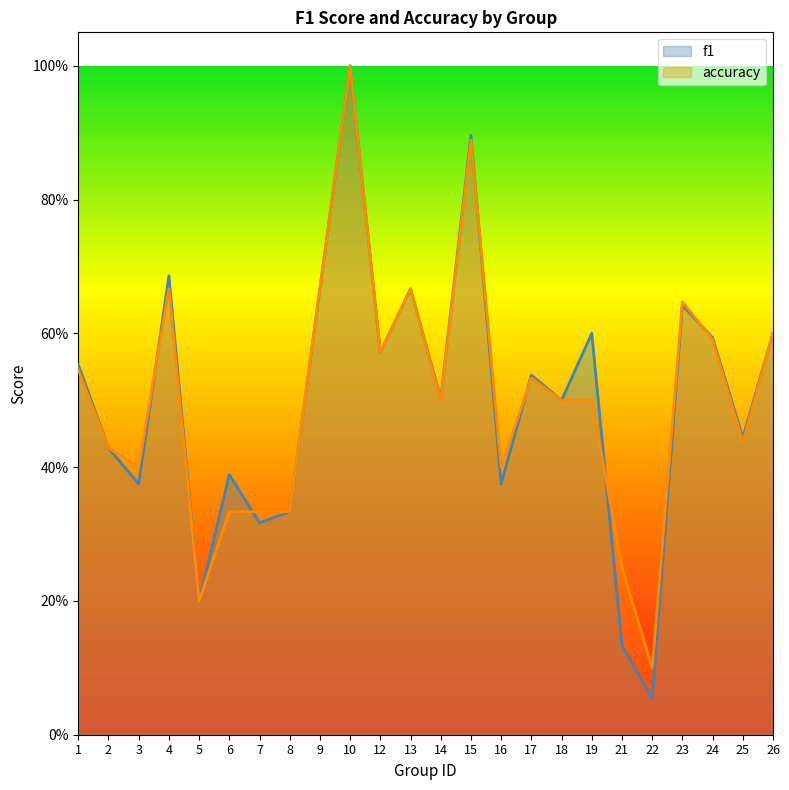

Rank the series at 5 from highest to lowest value.

f1, accuracy